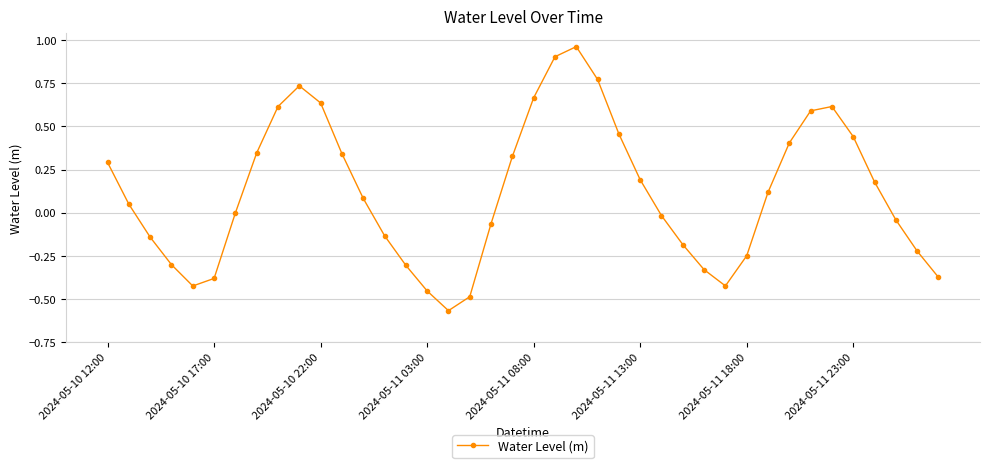

True or false: there are more than 0 points higher than both neighbors.

True